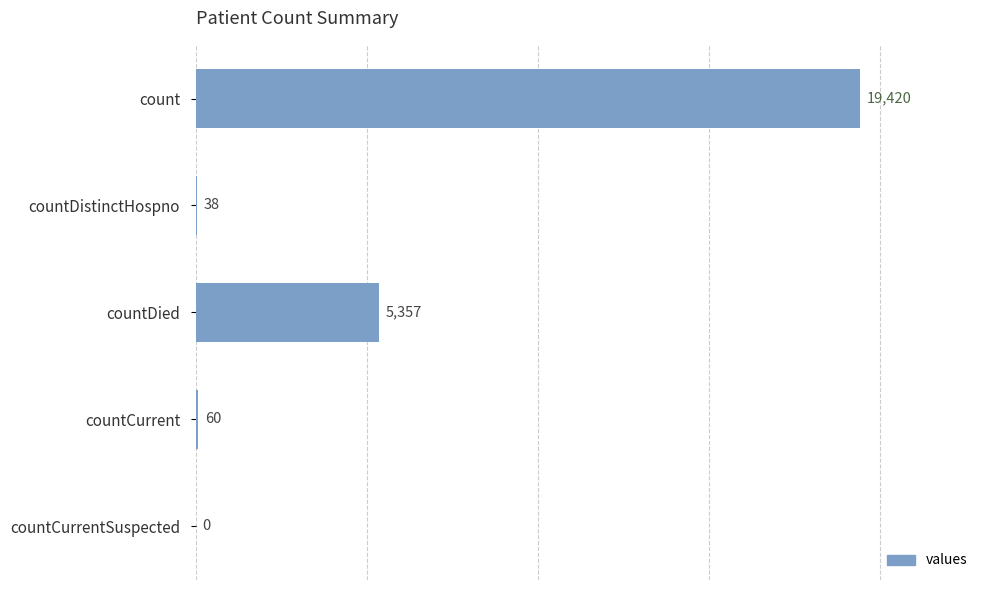

The chart shows a value of -8906 at countCurrentSuspected. True or false?

False